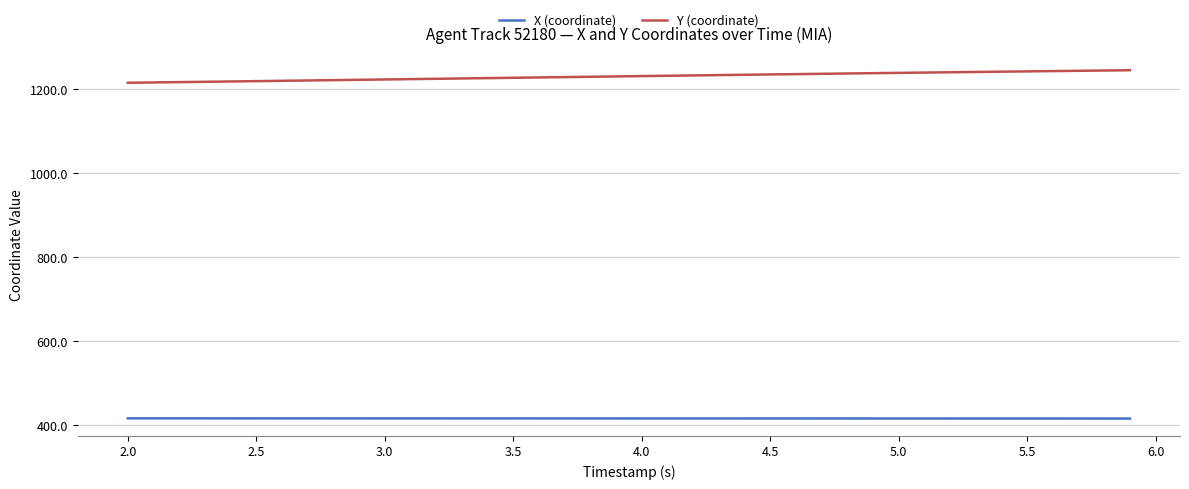

At how many categories does at least one series exceed 1086?

40